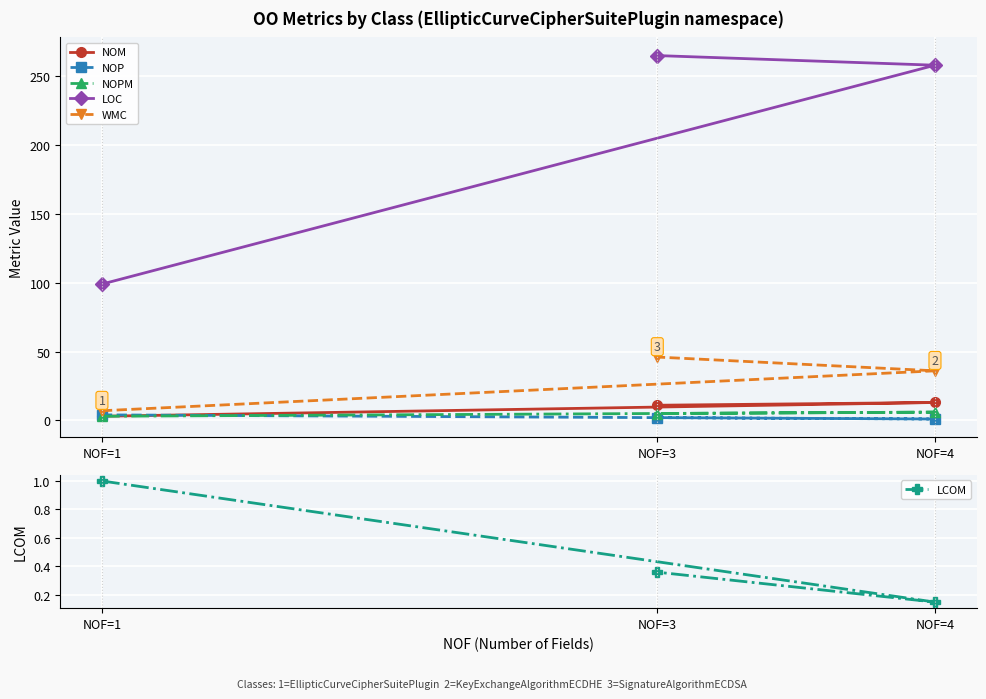

List the labels in order of NOPM value, largest first.

NOF=4, NOF=3, NOF=1